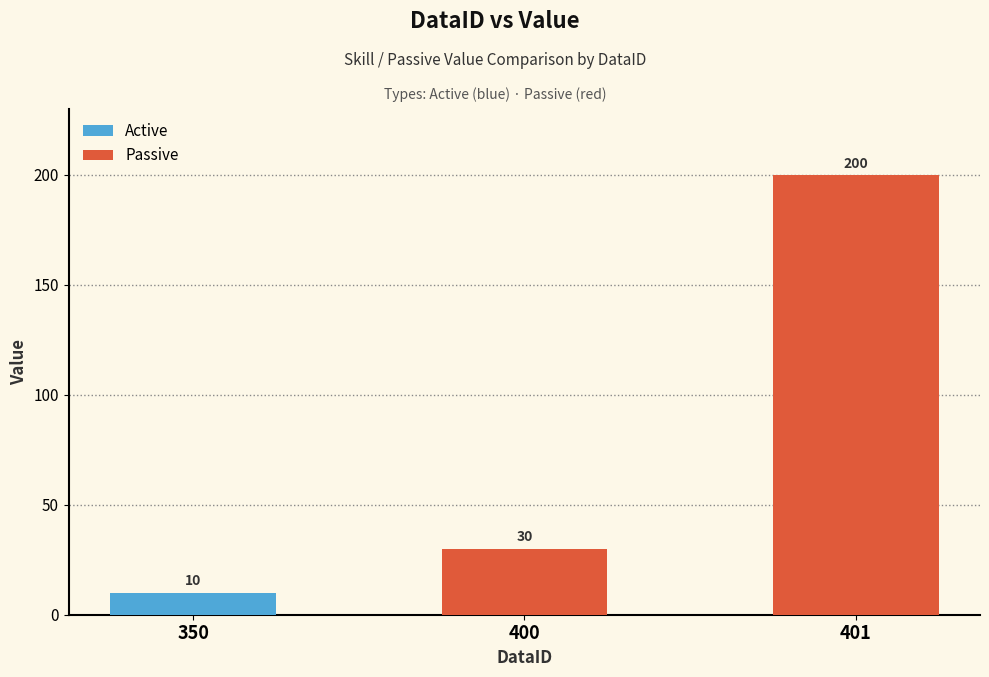

Does the chart contain any negative values?

No